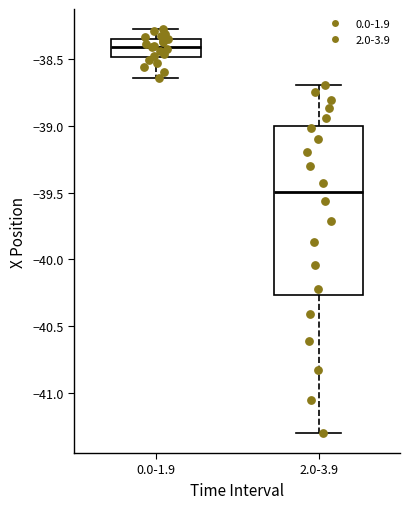

Reading left to right, read every box against the y-axis: the position of its median line, the range the box covers, and the ends of its whiskers. The values are not printed on the chart, so give them approximately, as read against the axis.

0.0-1.9: median -38.40, box -38.50 to -38.35, whiskers -38.65 to -38.25
2.0-3.9: median -39.50, box -40.25 to -39.00, whiskers -41.30 to -38.70